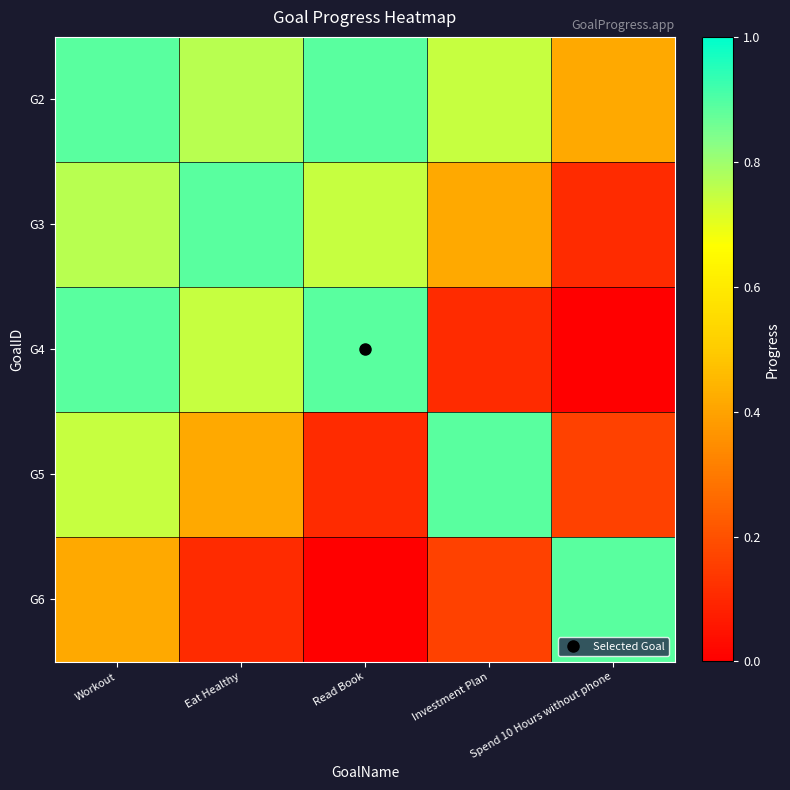

Which has a higher value, Read Book or Workout?

Workout